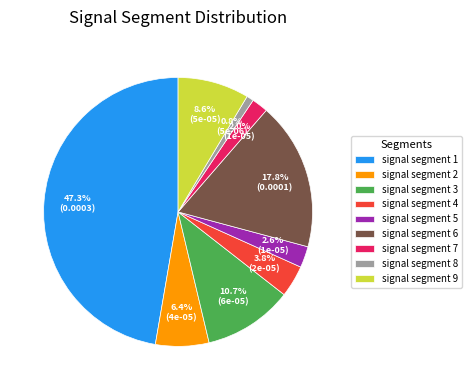

What is the smallest slice in the pie chart?

signal segment 8